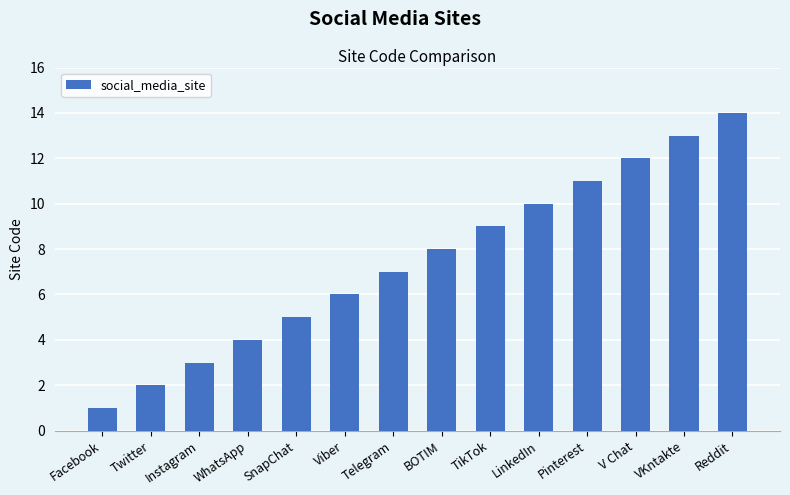

What is the difference between the maximum and minimum values?

13